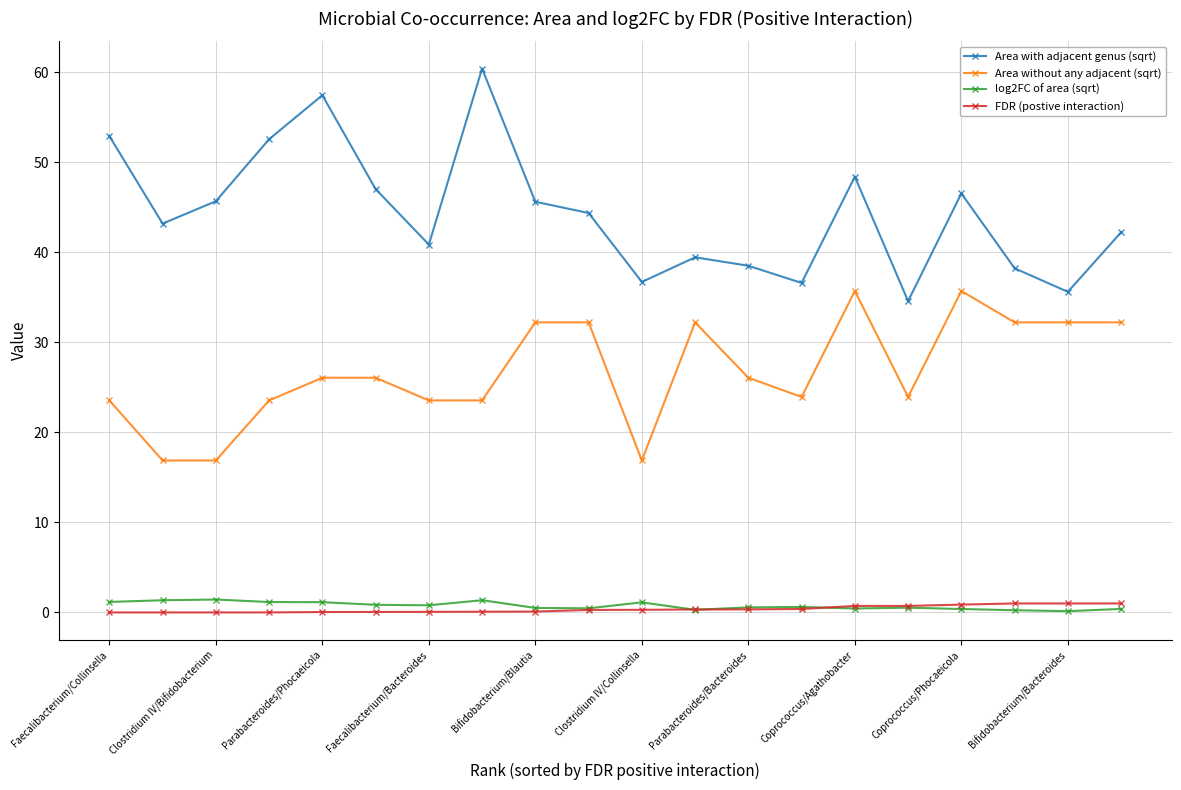

What is the lowest value of the Area with adjacent genus (sqrt) series?

34.6